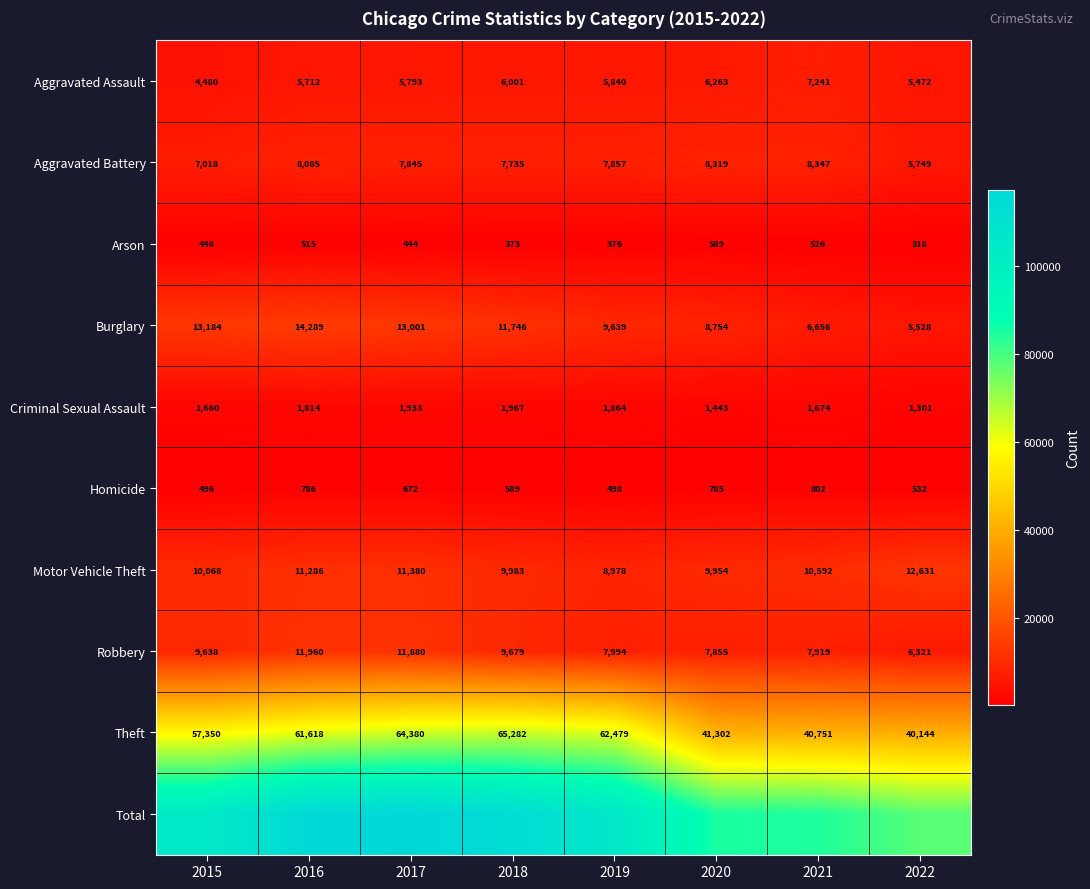

What is the maximum value for Motor Vehicle Theft?

12631